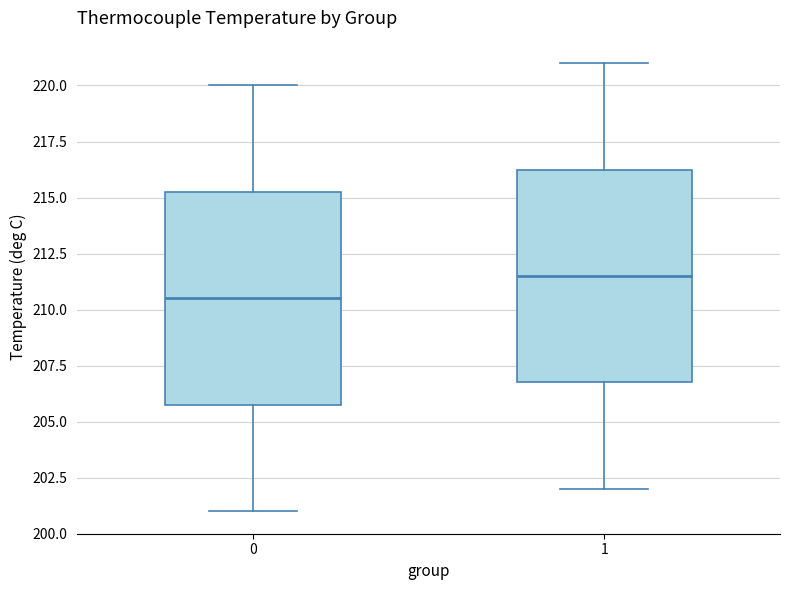

Reading left to right, read every box against the y-axis: the position of its median line, the range the box covers, and the ends of its whiskers. The values are not printed on the chart, so give them approximately, as read against the axis.

0: median 210.5, box 206.0 to 215.5, whiskers 201.0 to 220.0
1: median 211.5, box 207.0 to 216.5, whiskers 202.0 to 221.0